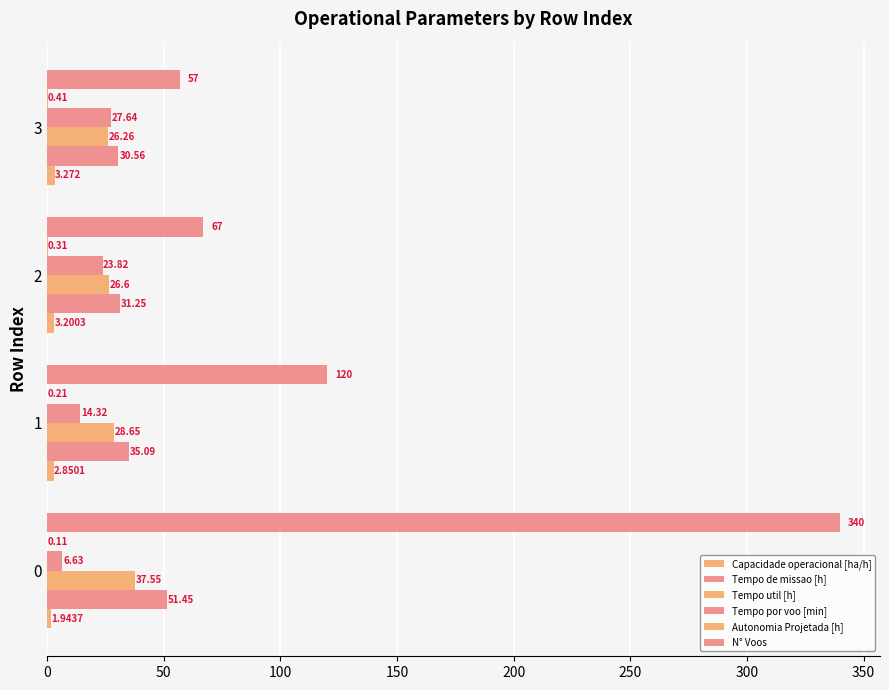

At how many categories does at least one series exceed 104?

2